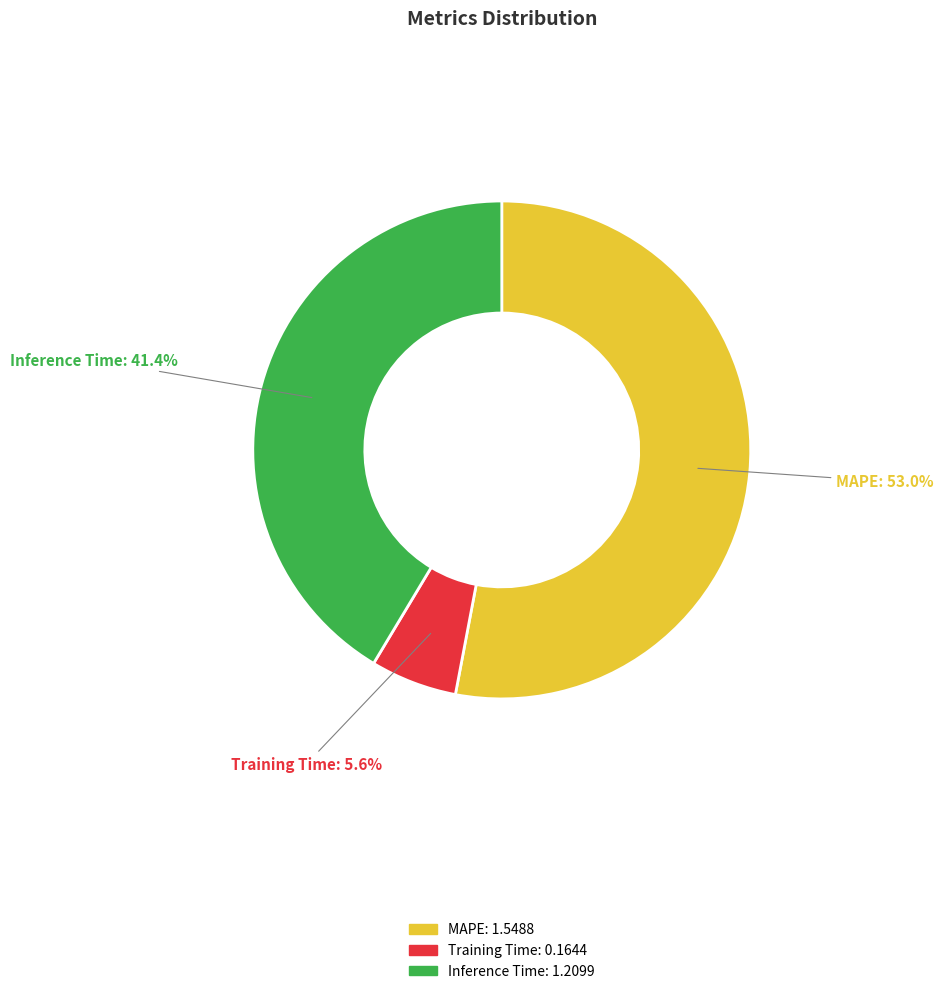

Which slice is the smallest?

Training Time